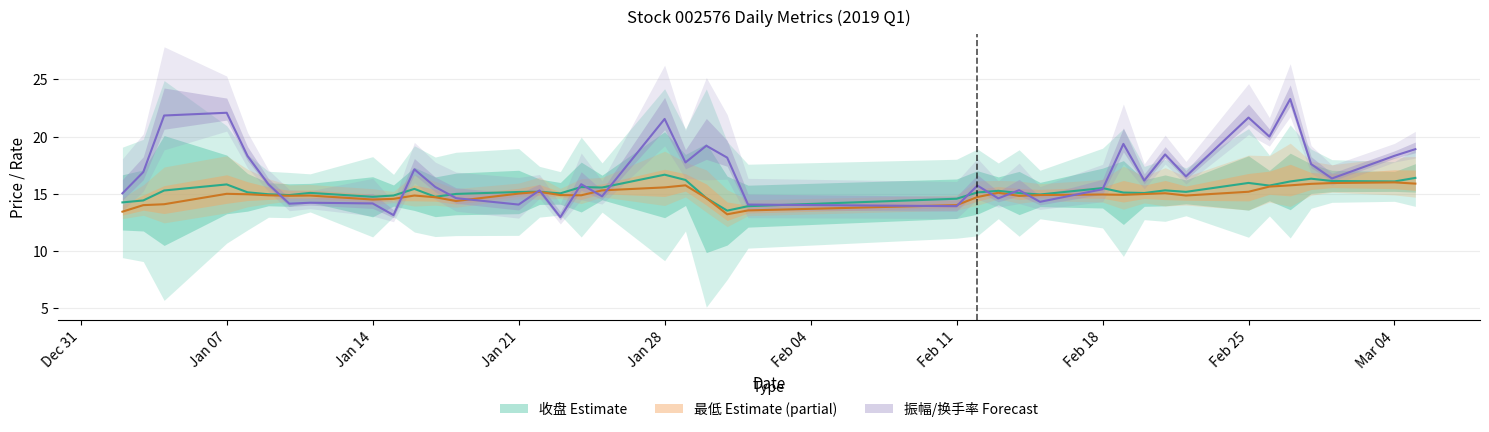

What is the label of the 35th point from the left?

2019-02-26